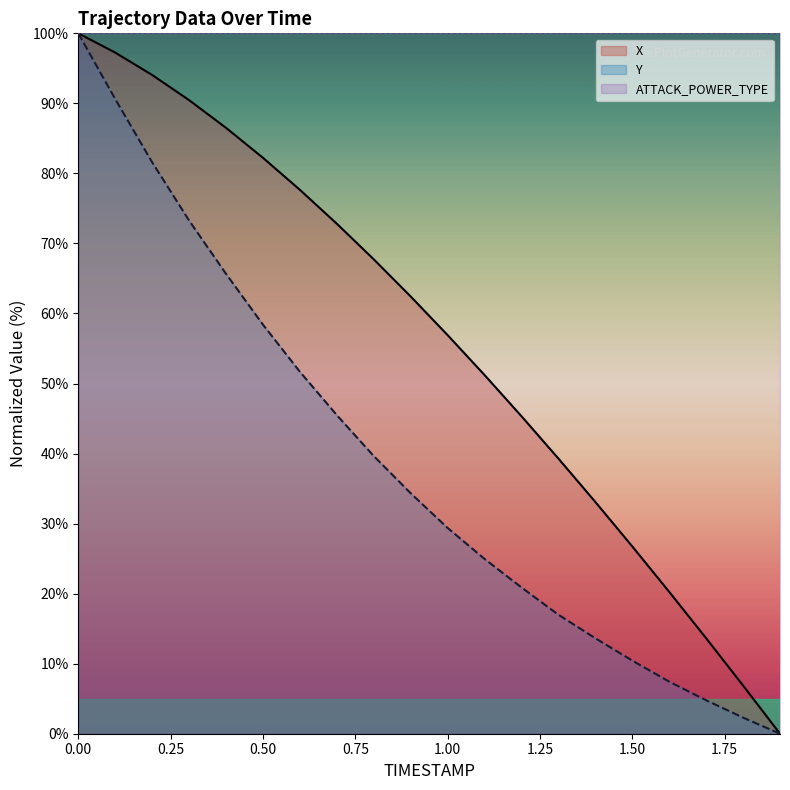

What is the average value of the X (line) series?

56.2